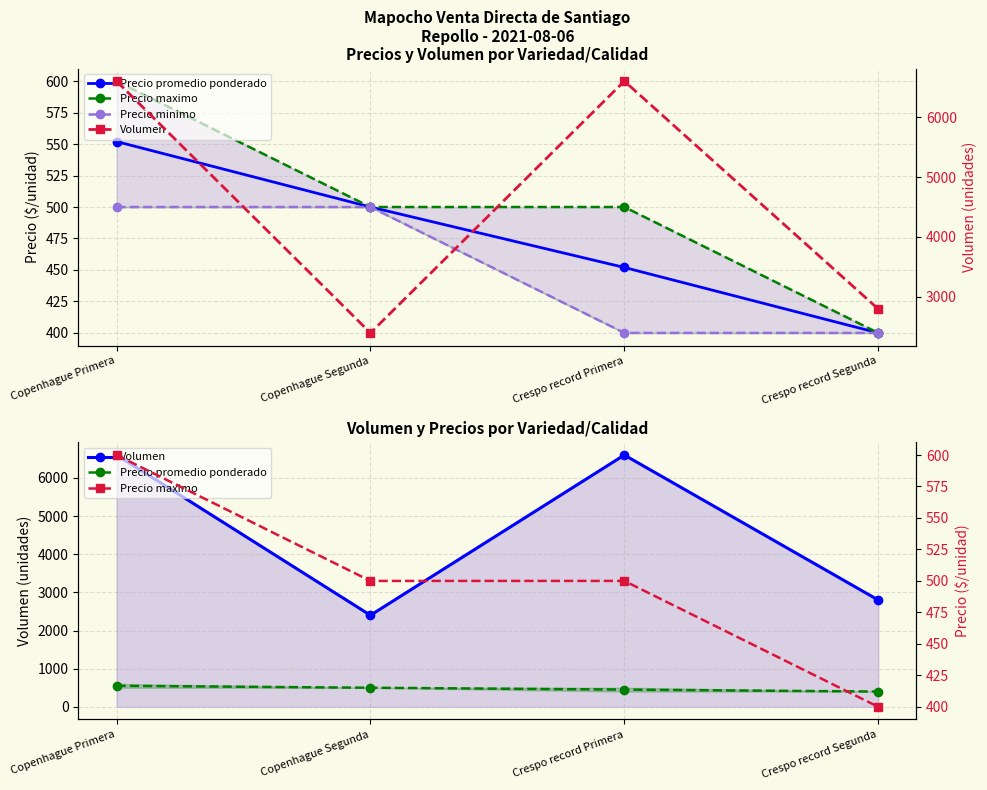

True or false: Precio maximo and Volumen intersect in this chart.

False